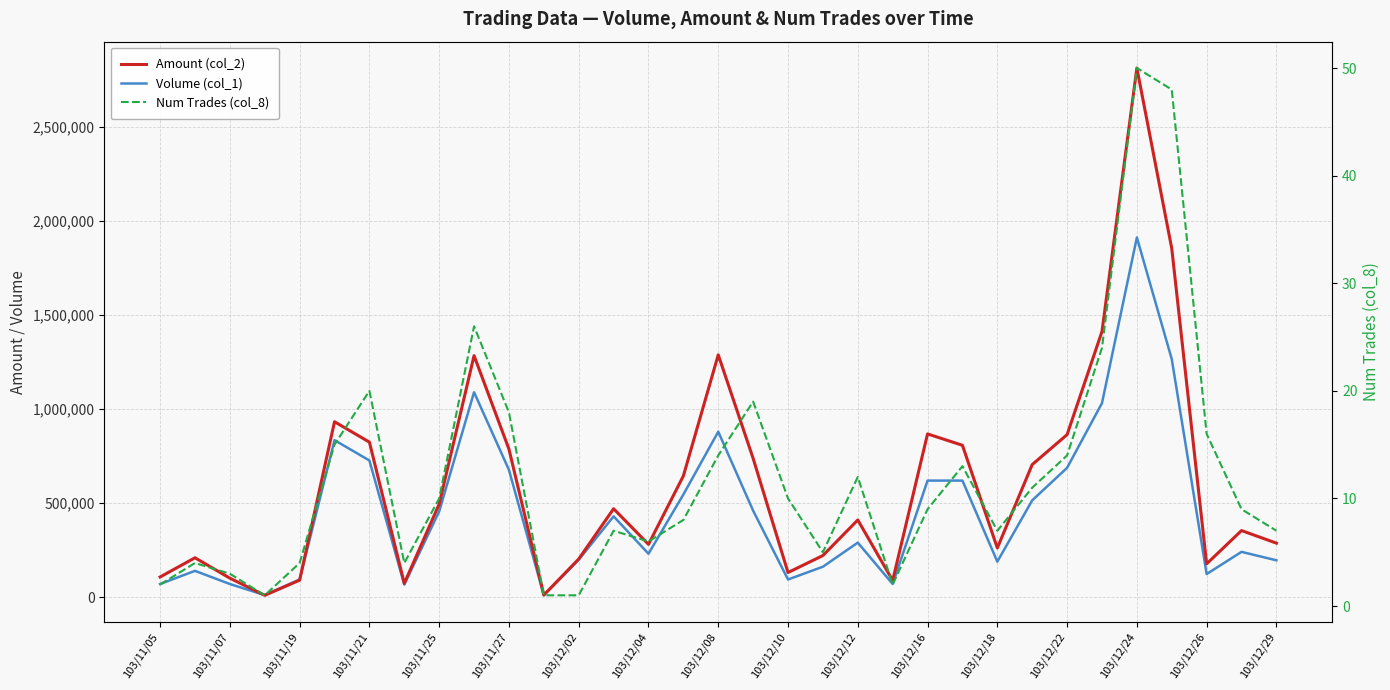

How many values in the Amount (col_2) series are below 410520?

16